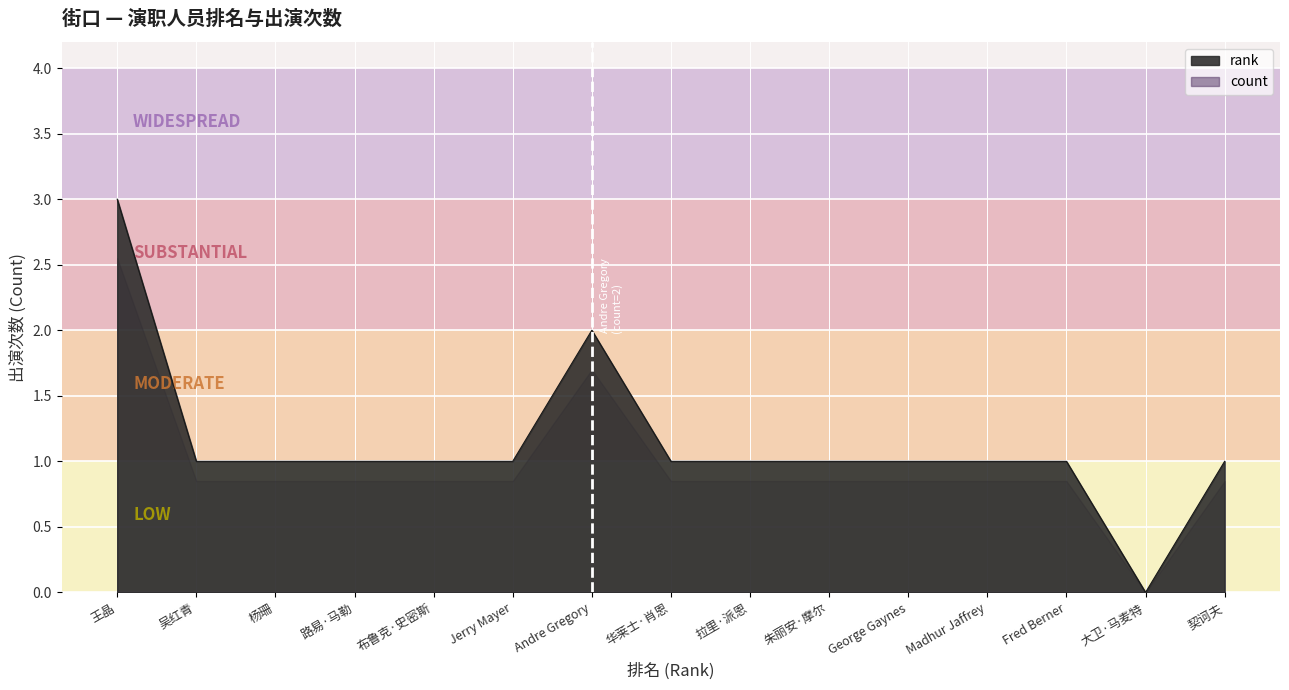

True or false: there are more than 1 points higher than both neighbors.

False